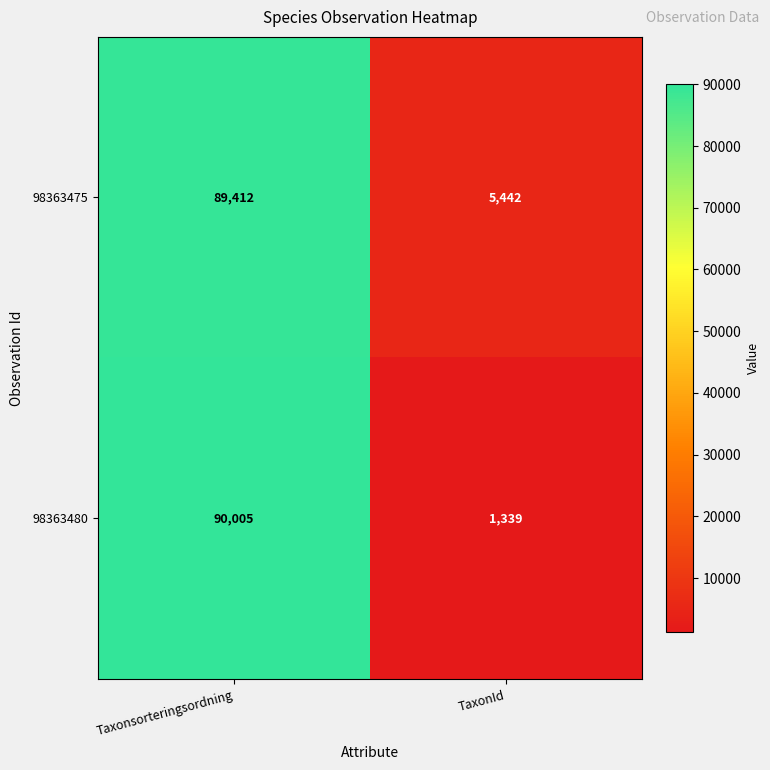

At which category does the chart reach its minimum across all series?

TaxonId